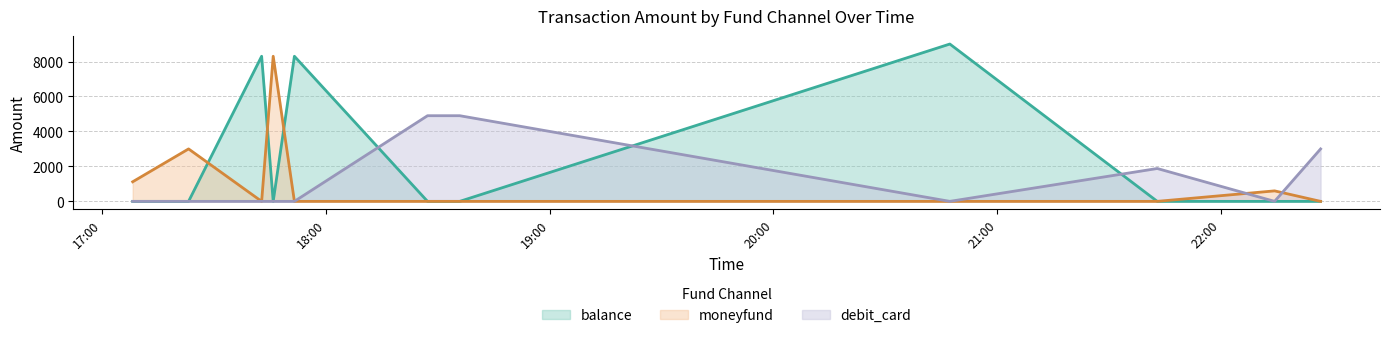

In debit_card, how many points are lower than both neighbors (excluding endpoints)?

2